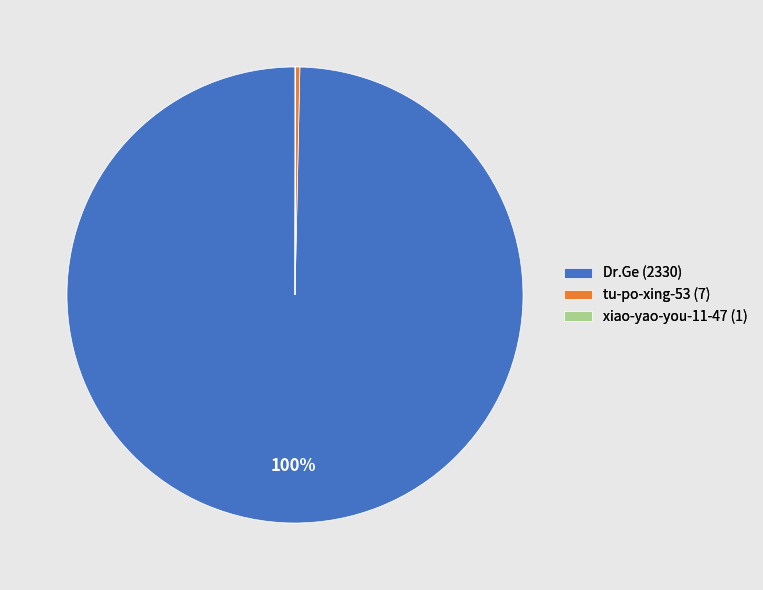

Which slice is the largest?

Dr.Ge